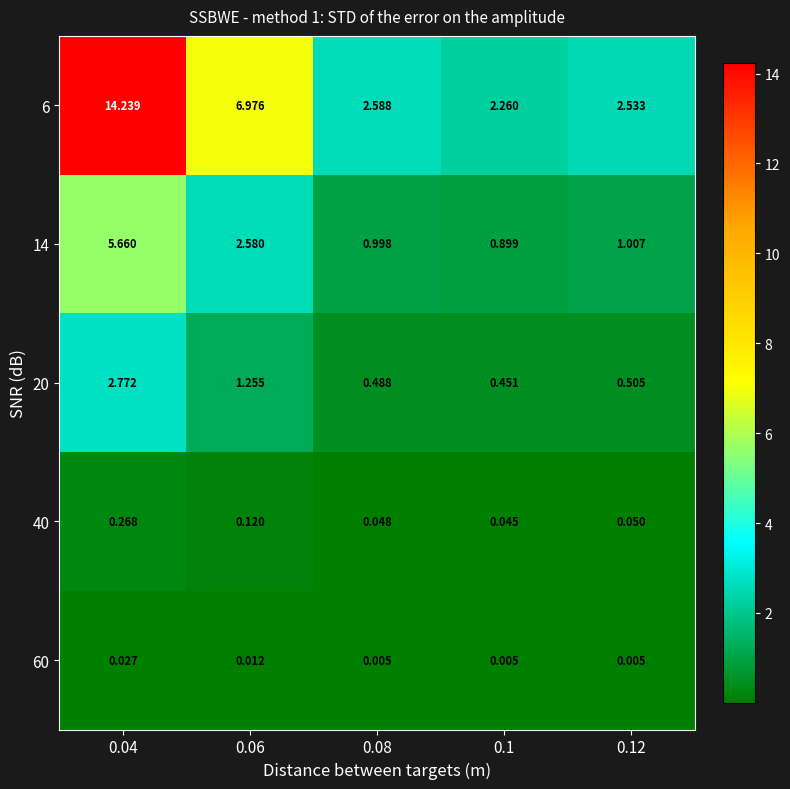

At how many categories does at least one series exceed 3?

2